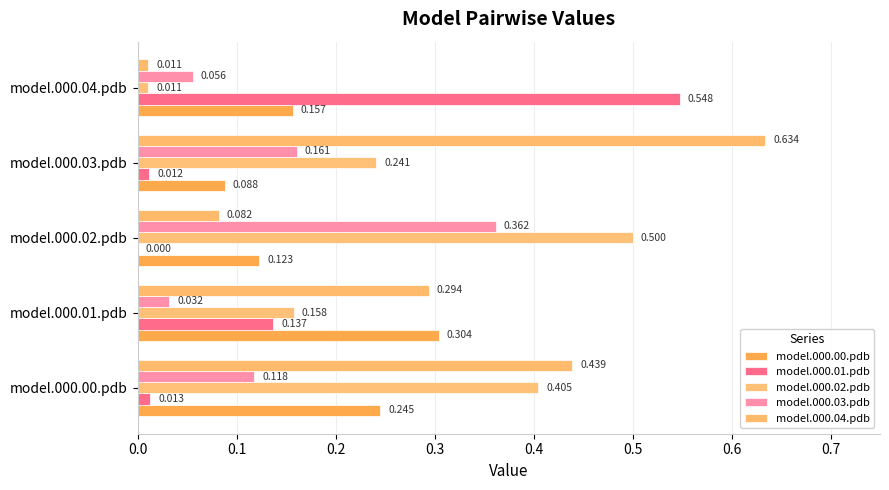

How many series are shown in this chart?

5